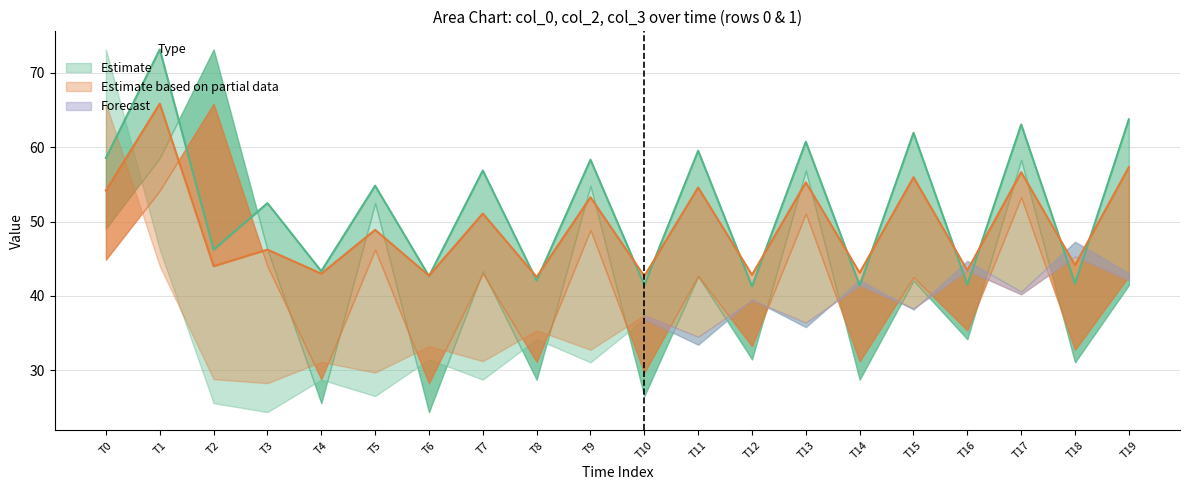

The value of col_2 at 0 is 96.4. True or false?

False